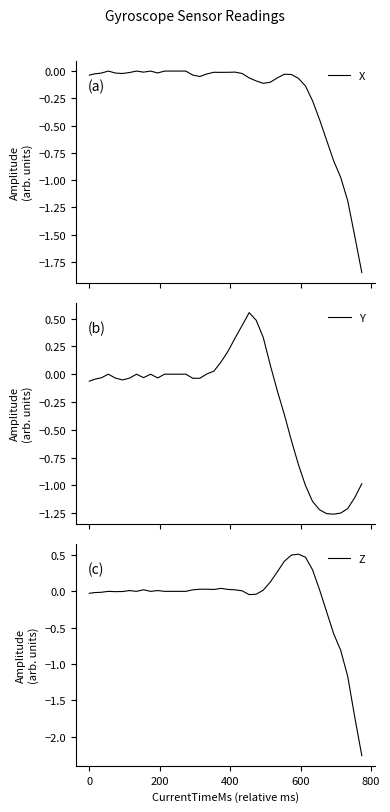

How many intersections are there between X and Z?

1